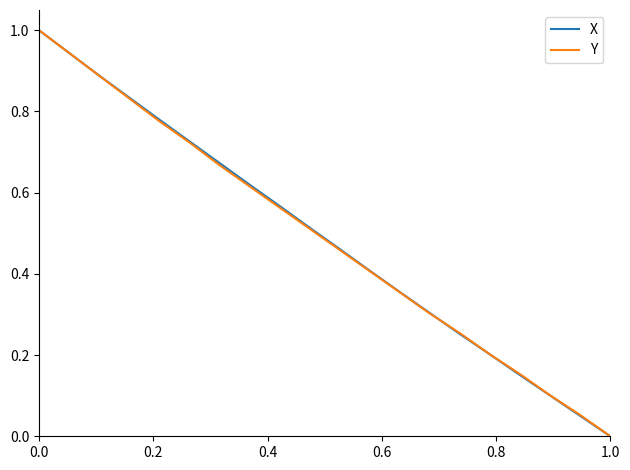

What is the highest value of the Y series?

1.0